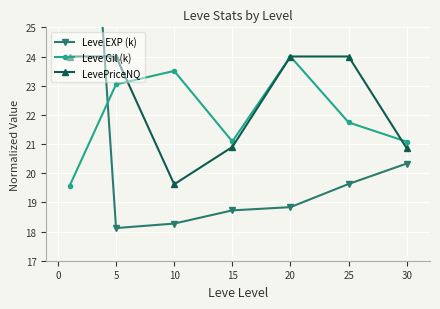

What value does the LevePriceNQ series have at 20?

24.0